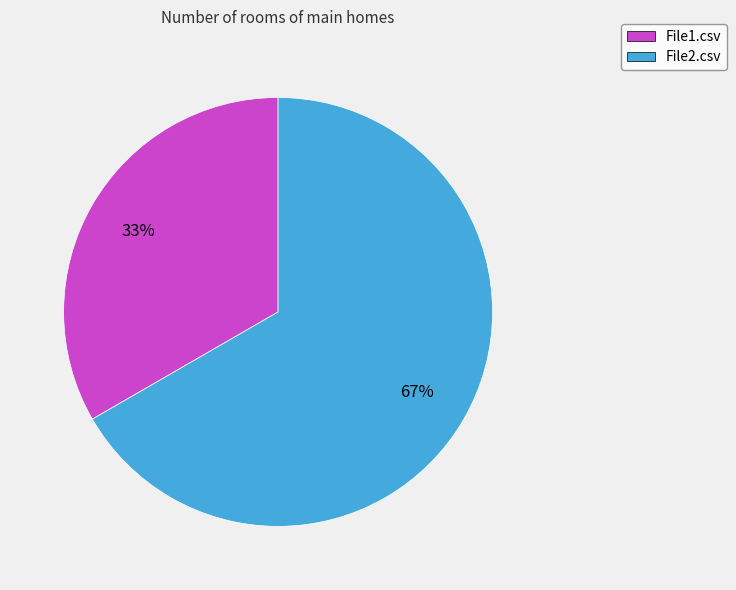

To the nearest percent, what is the combined percentage of File2.csv and File1.csv?

100%